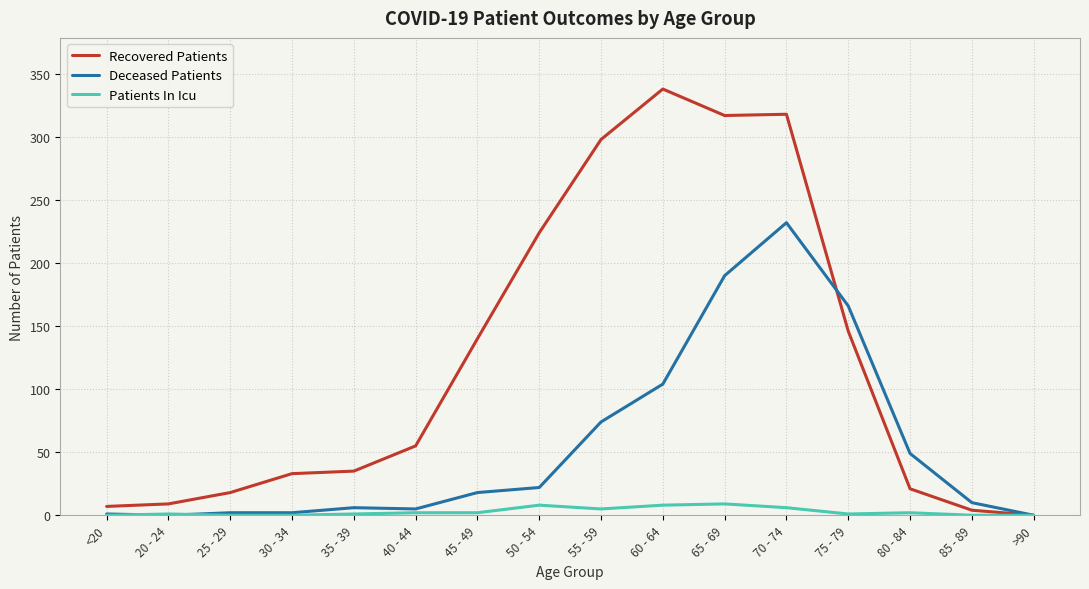

Is it true that Recovered Patients equals 262 at 75 - 79?

False